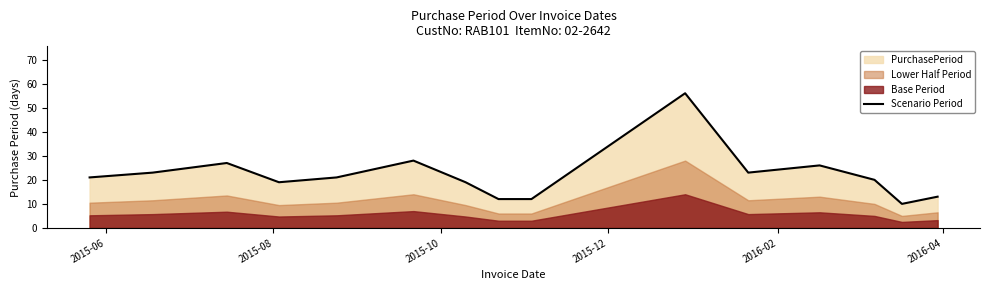

What is the lowest value of the Scenario Period series?

10